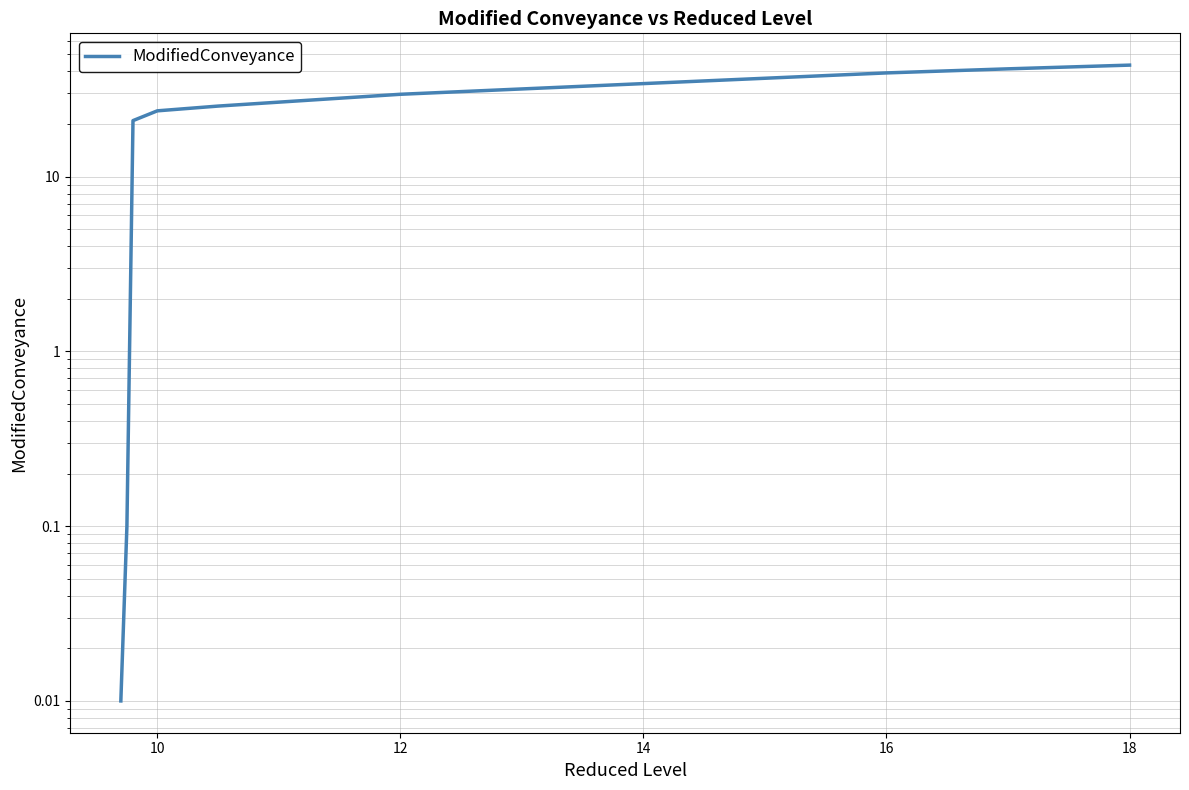

What is the average value?

24.9